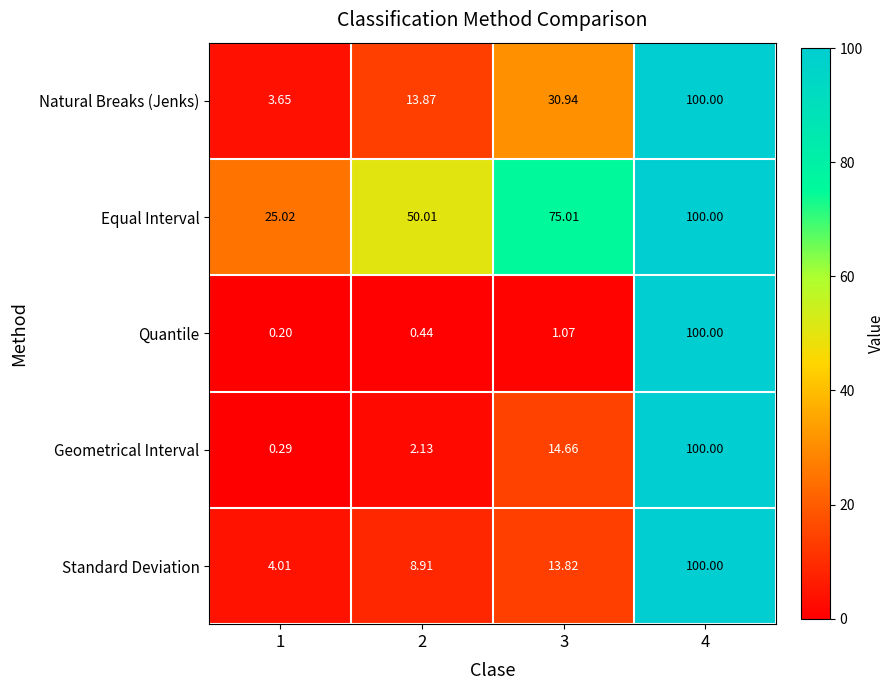

At 3, list the series in order from largest to smallest.

Equal Interval, Natural Breaks (Jenks), Geometrical Interval, Standard Deviation, Quantile